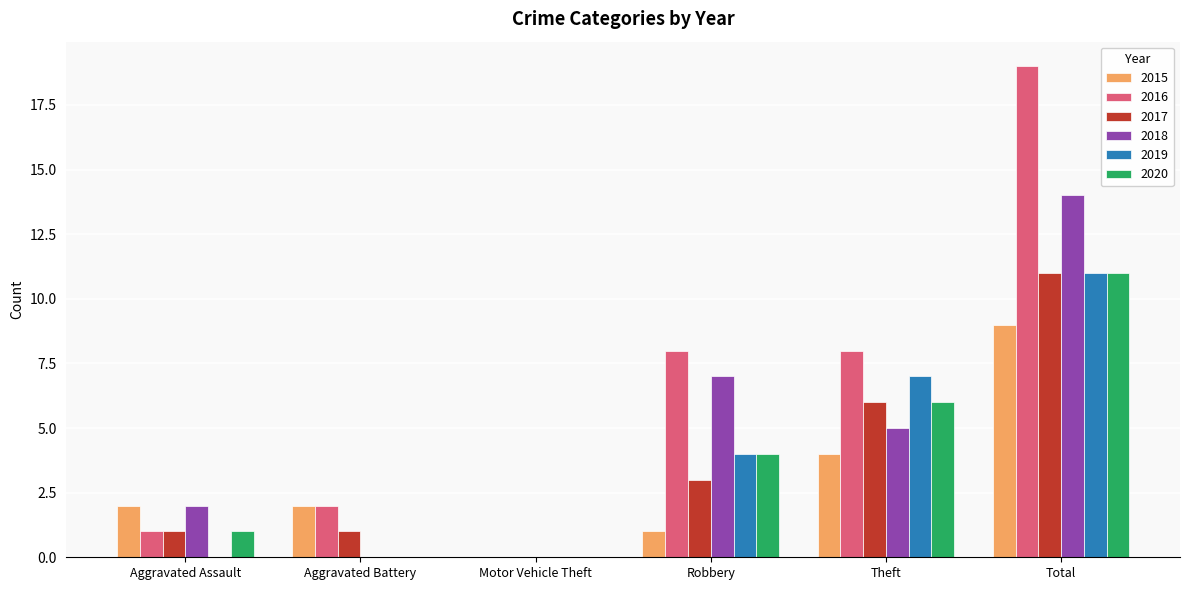

How many categories are shown in the chart?

6